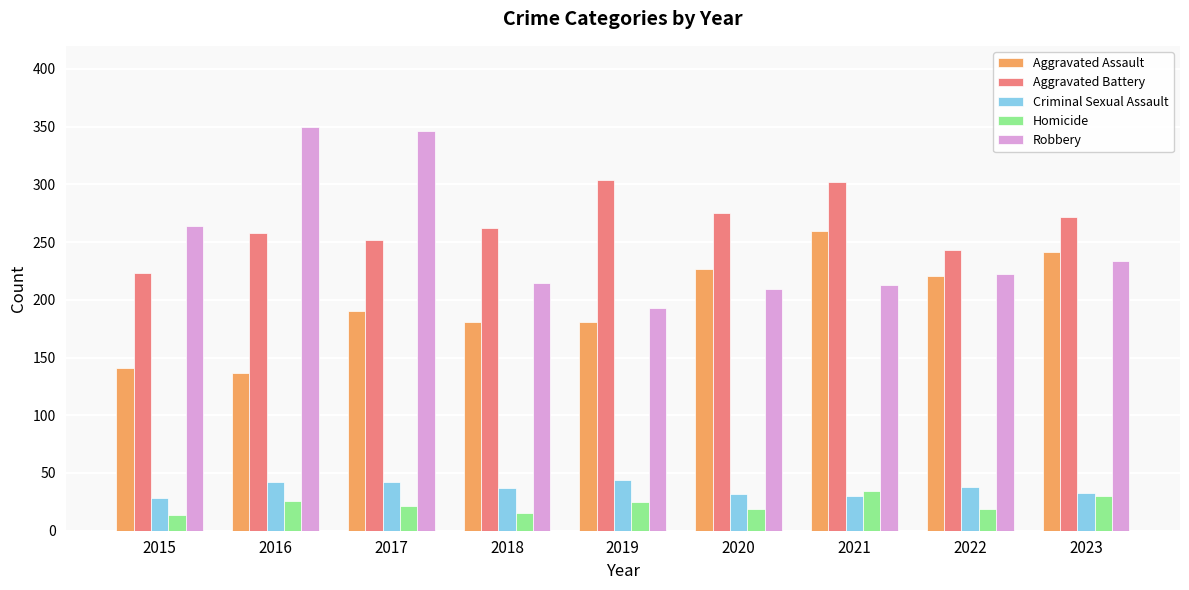

True or false: Aggravated Assault has a value of 141 at 2015.

True